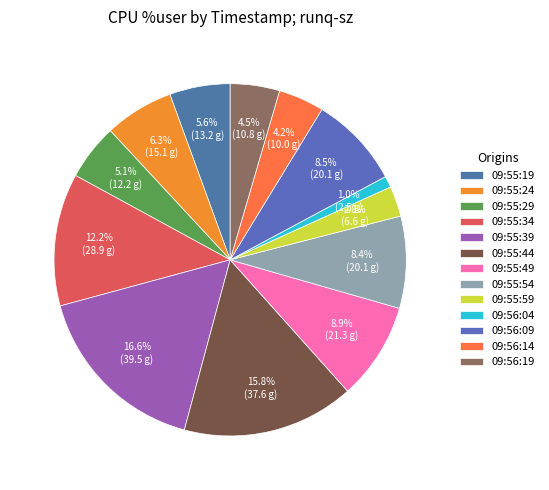

What is the smallest slice in the pie chart?

09:56:04